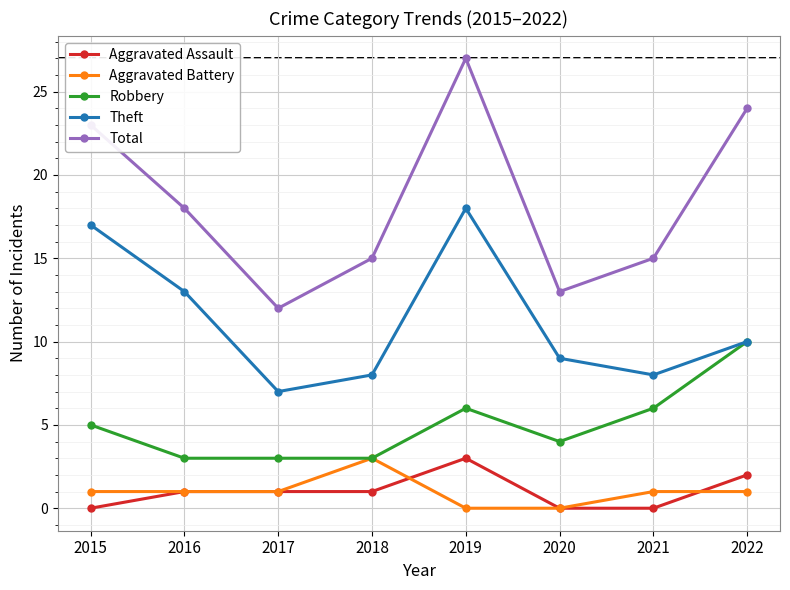

Reading left to right, what are all the values shown in this chart?

Aggravated Assault: 0	1	1	1	3	0	0	2
Aggravated Battery: 1	1	1	3	0	0	1	1
Robbery: 5	3	3	3	6	4	6	10
Theft: 17	13	7	8	18	9	8	10
Total: 23	18	12	15	27	13	15	24